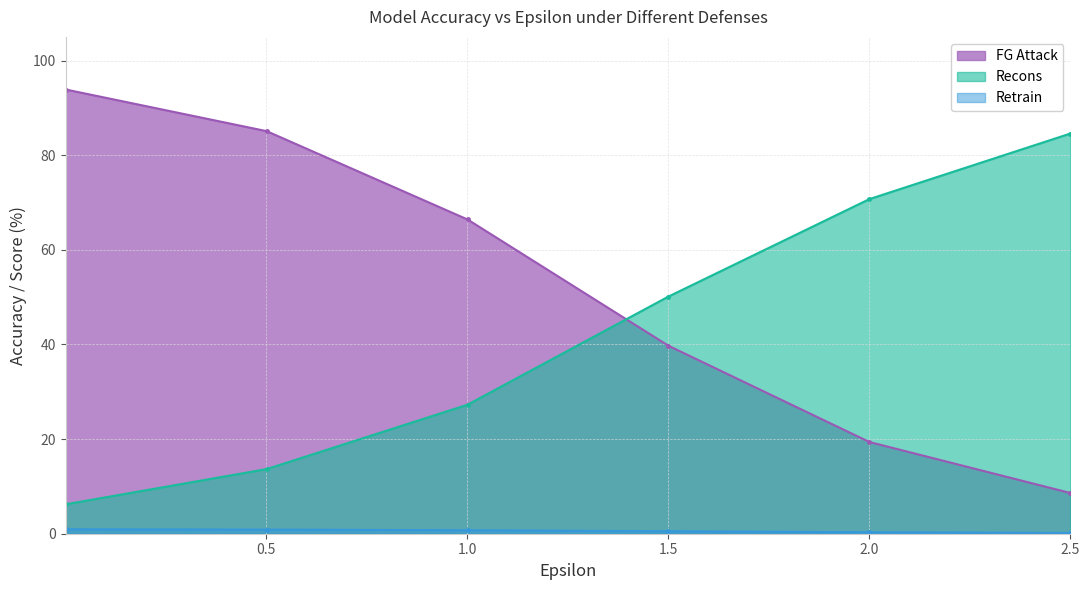

Is the value of Retrain at 2.0002 greater than the value of Recons at 1.5004?

No